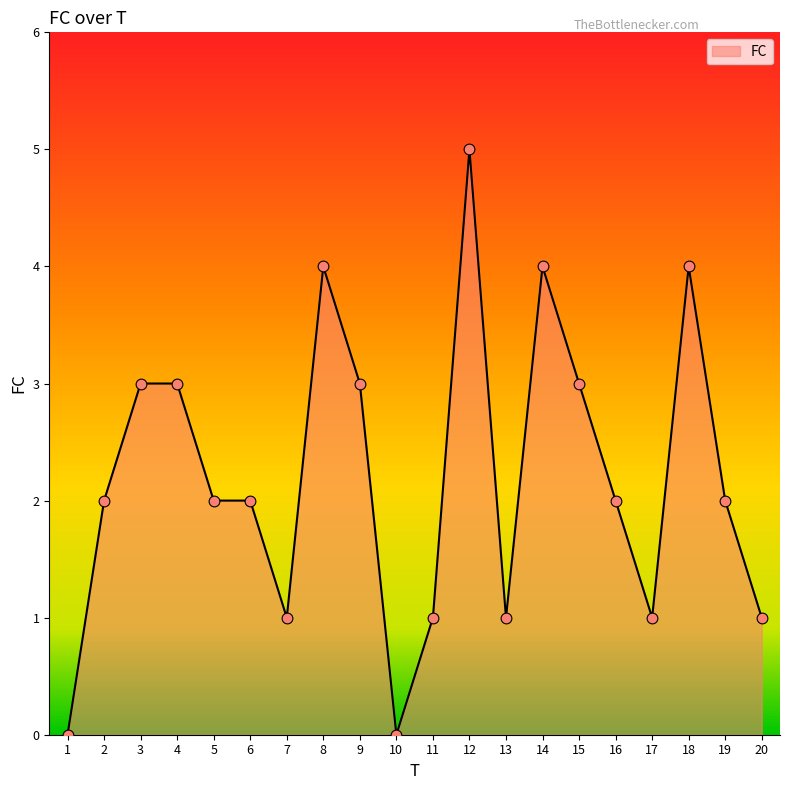

Which has a higher value, 15 or 18?

18